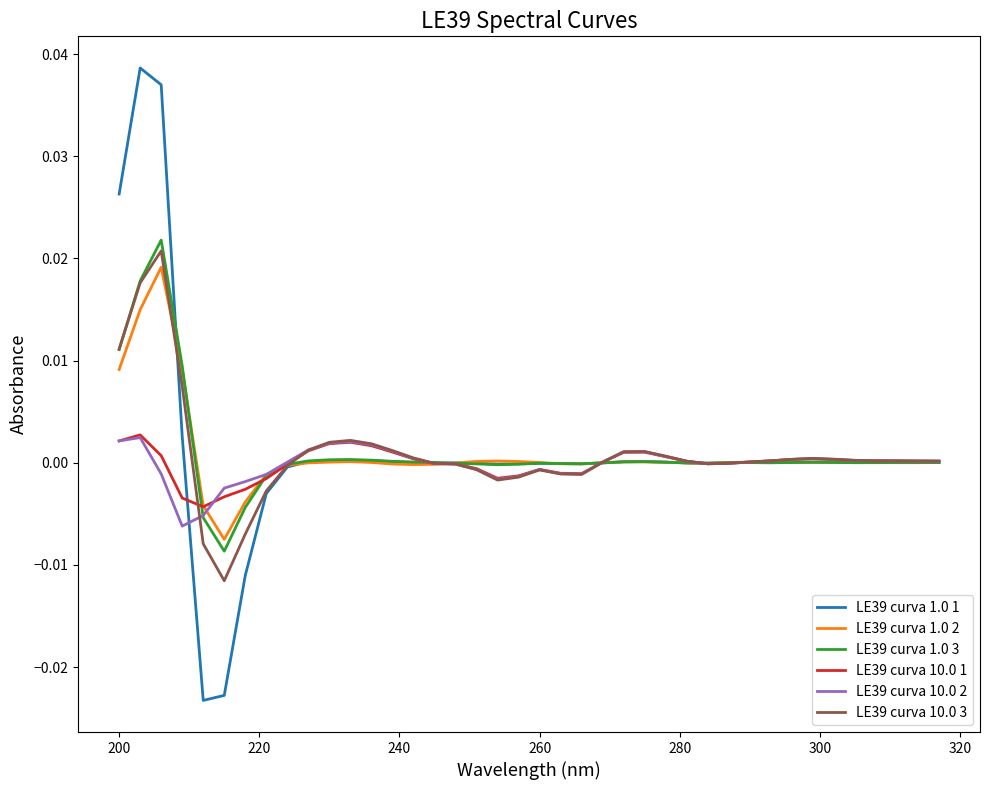

Which series has the largest range (max minus min)?

LE39 curva 1.0 1